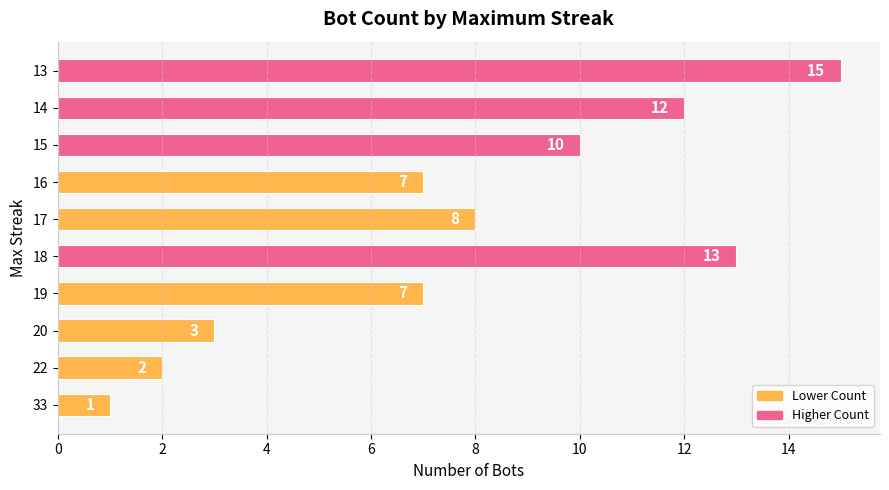

What is the maximum value shown in the chart?

15